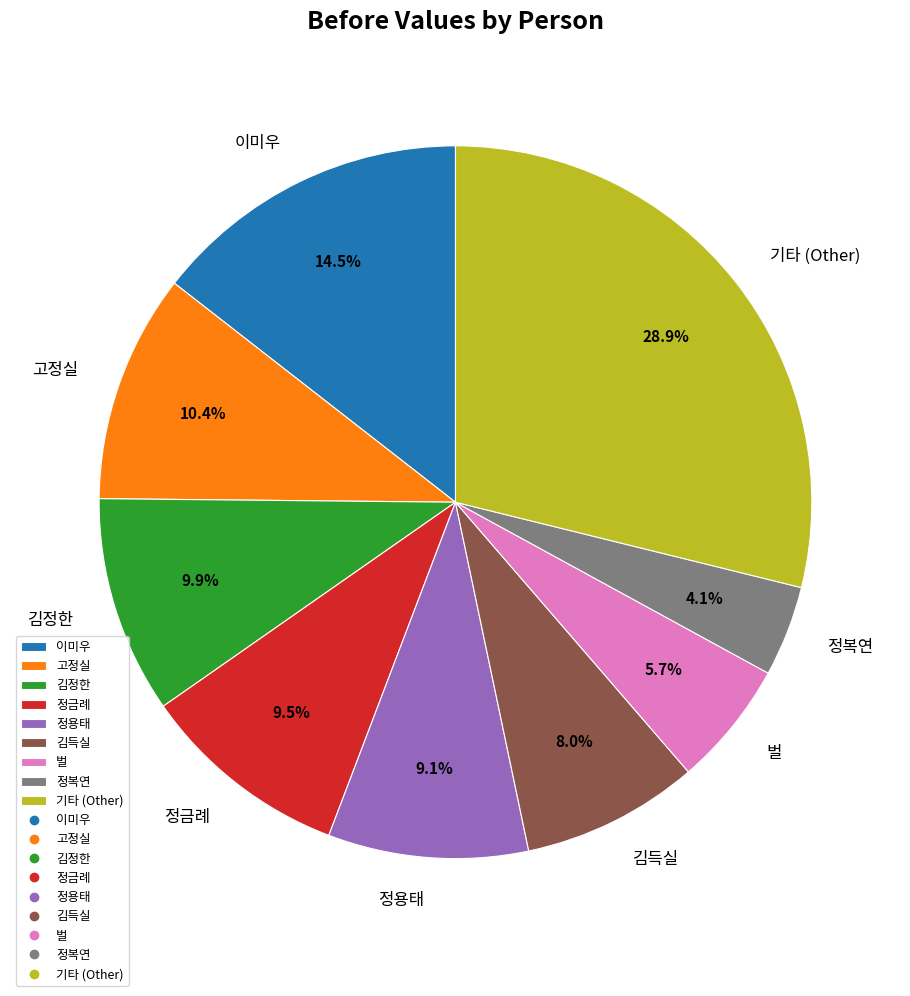

Do 이미우 and 김정한 together represent more than half of the pie?

No